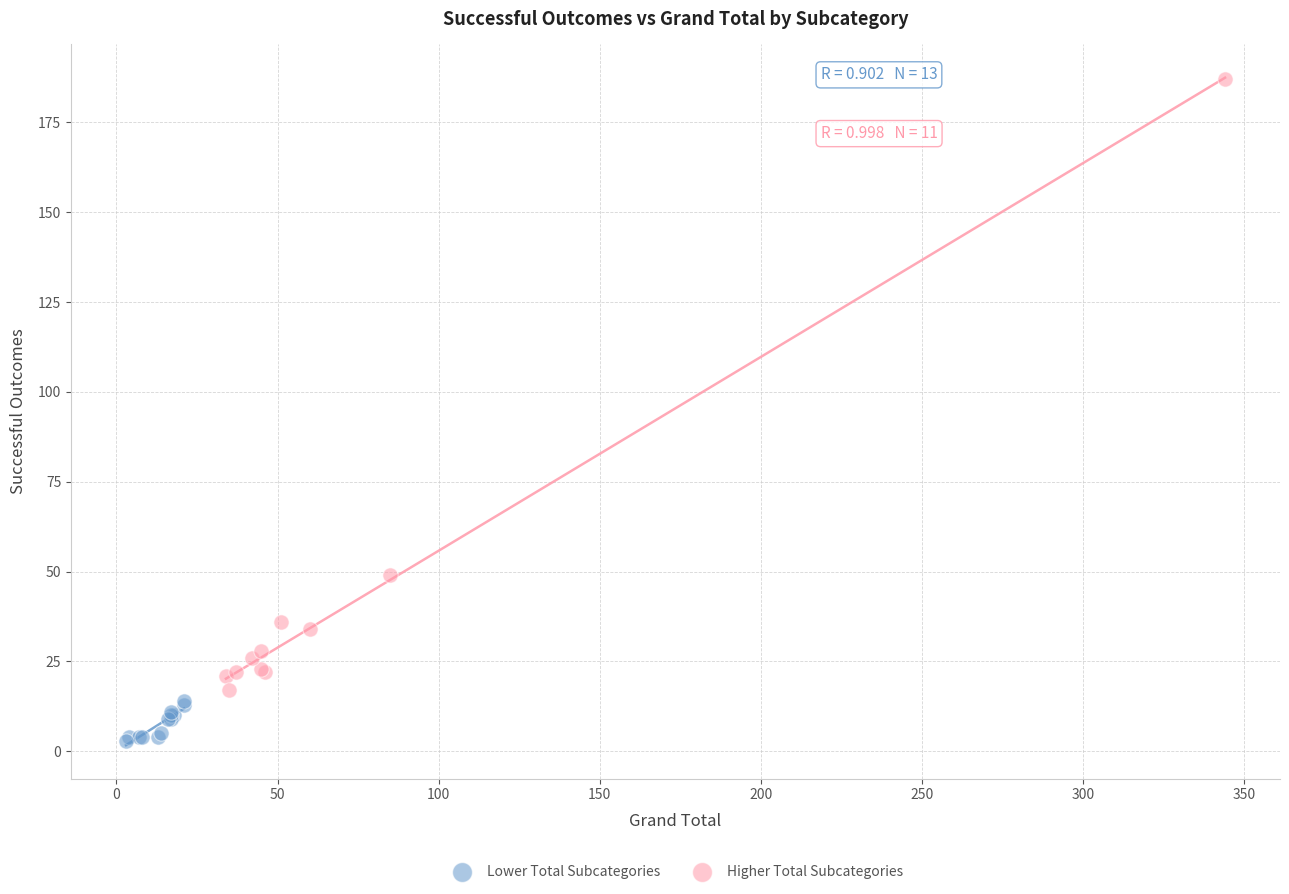

Which series has the widest spread of Y values?

Higher Total Subcategories